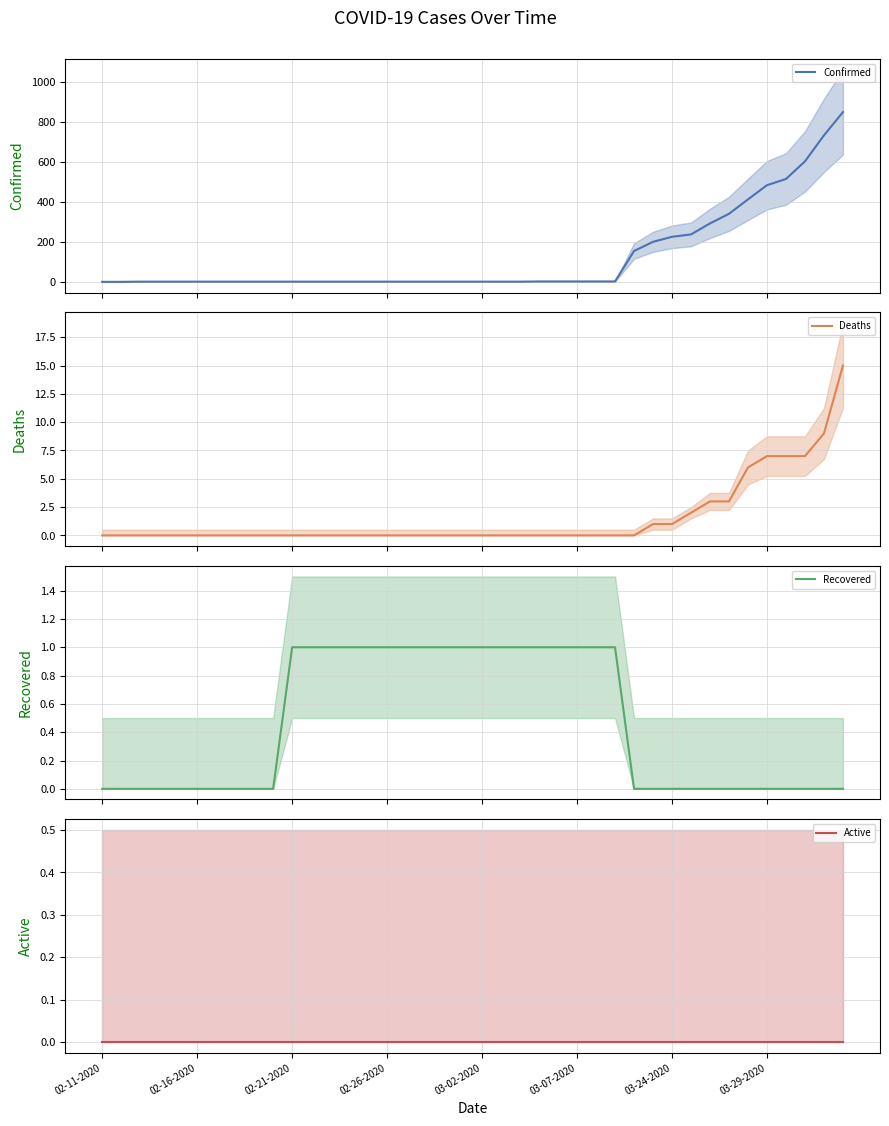

How many categories are shown in the chart?

40